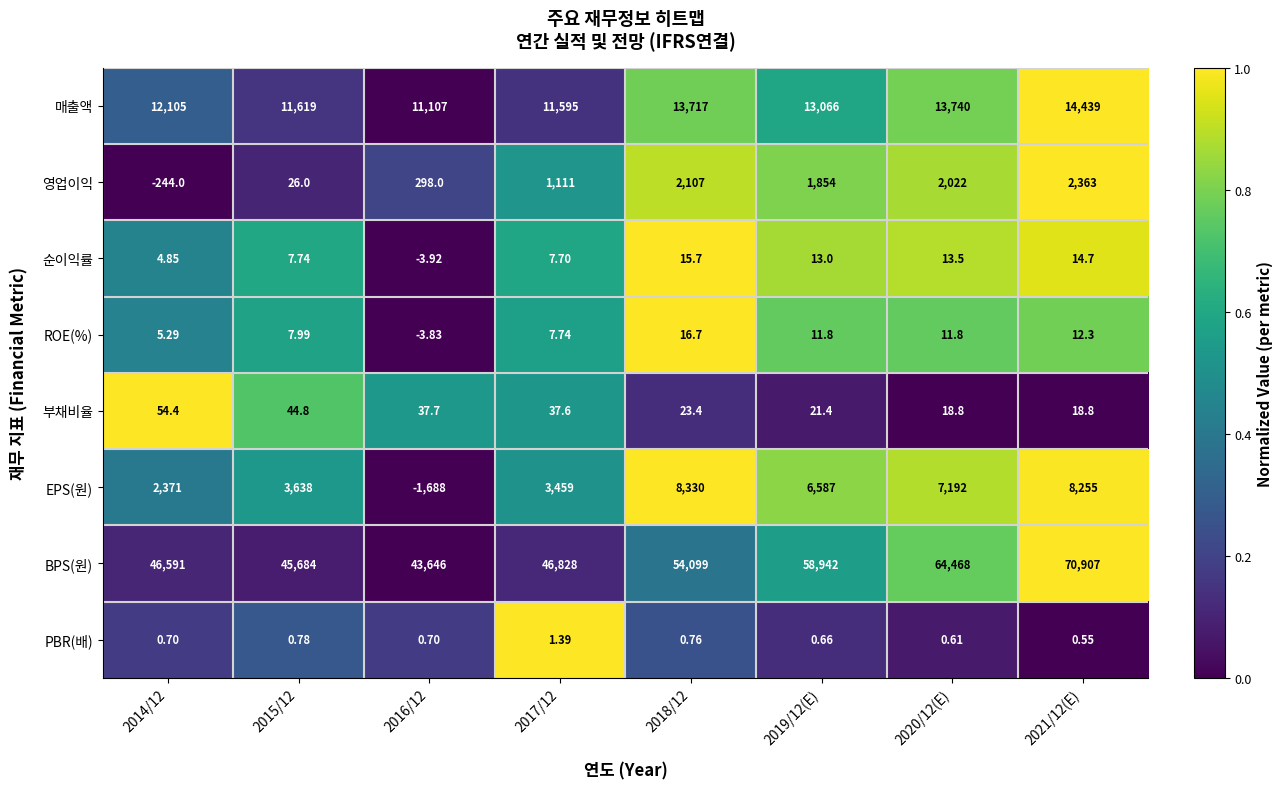

At which category does the chart reach its peak across all series?

2021/12(E)